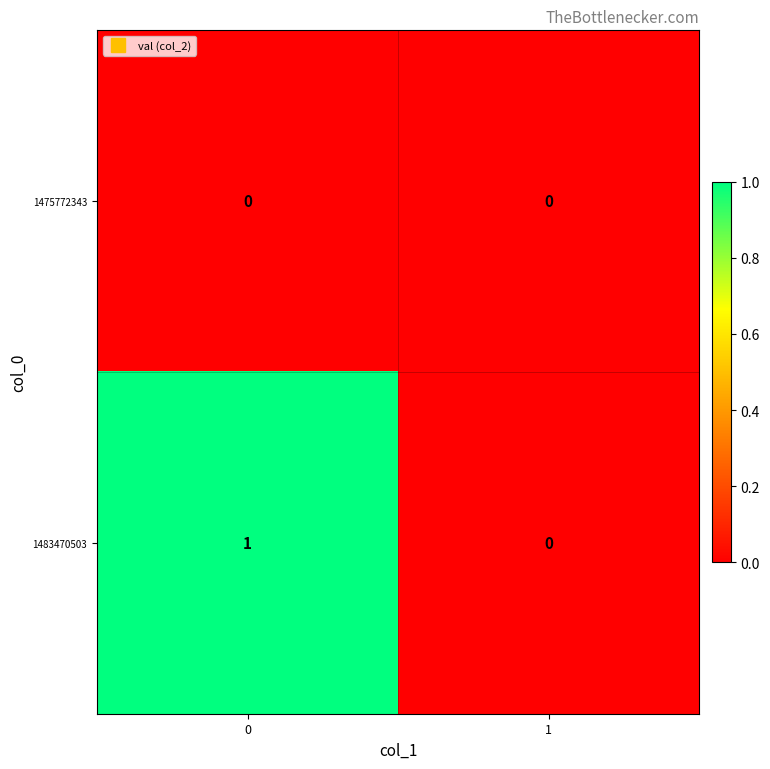

Which series has the largest range (max minus min)?

1483470503